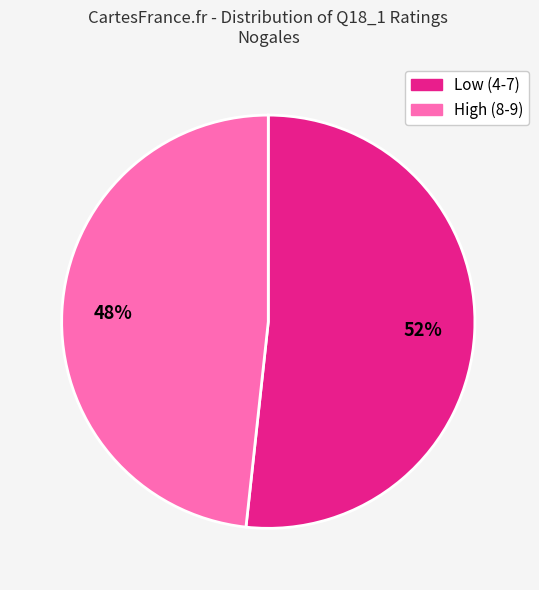

Is it true that Low (4-7) is 52% of the pie?

True